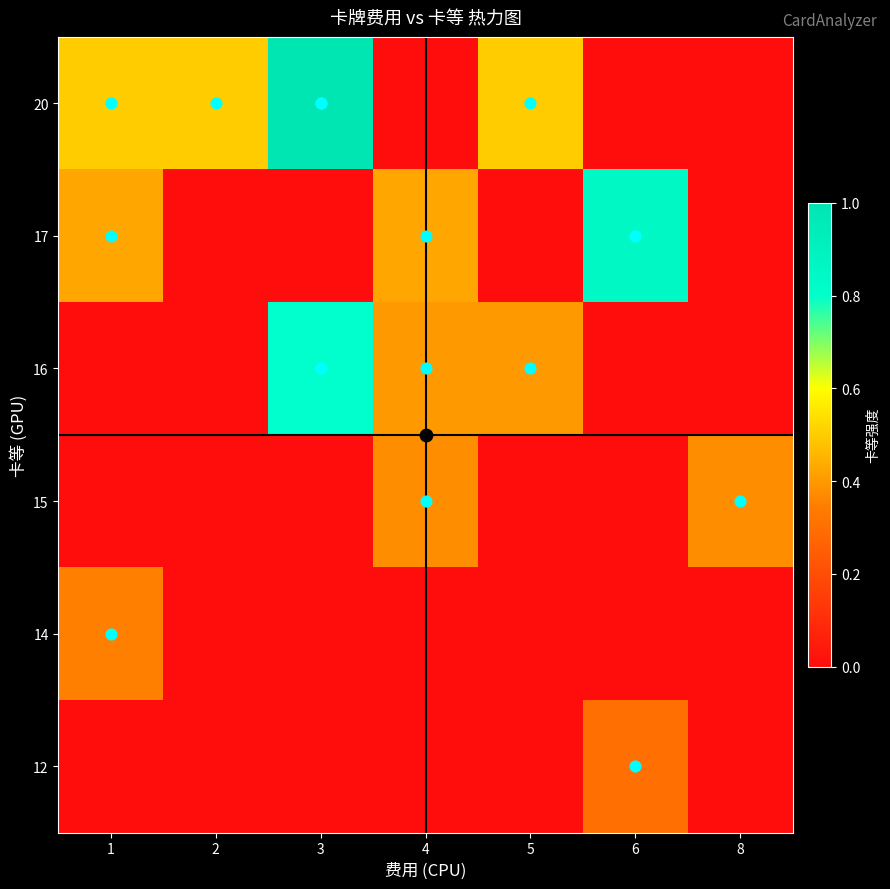

At how many categories does at least one series exceed 0?

7